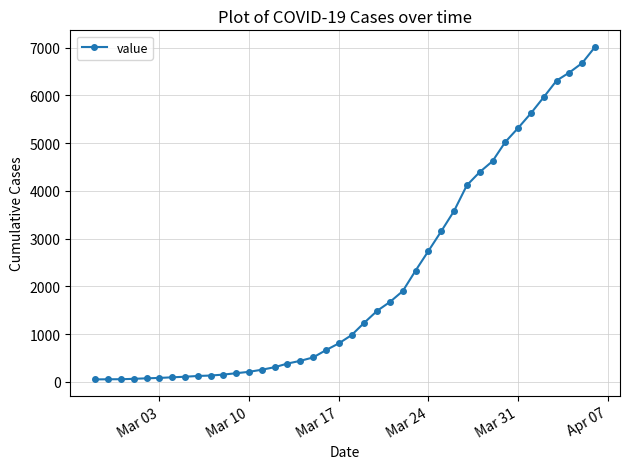

What is the difference between the second highest and minimum values?

6626